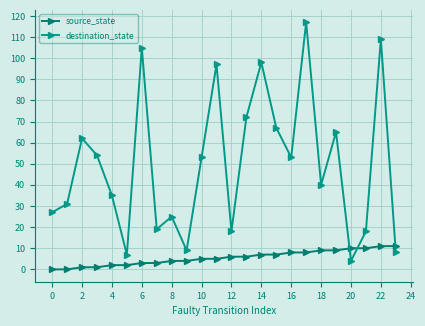

Reading right to left, extract all data points from this chart.

source_state: 11	11	10	10	9	9	8	8	7	7	6	6	5	5	4	4	3	3	2	2	1	1	0	0
destination_state: 8	109	18	4	65	40	117	53	67	98	72	18	97	53	9	25	19	105	7	35	54	62	31	27